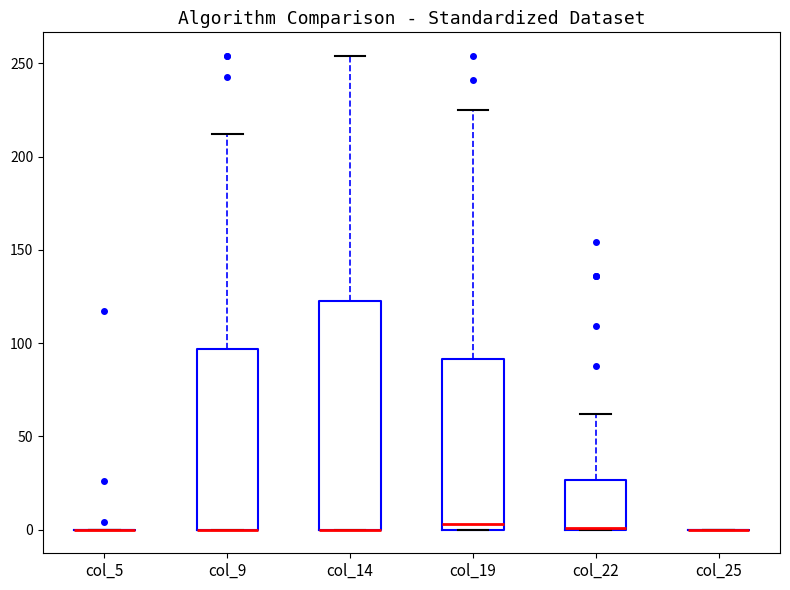

Which box is the tallest, from its lower edge to its upper edge?

col_14